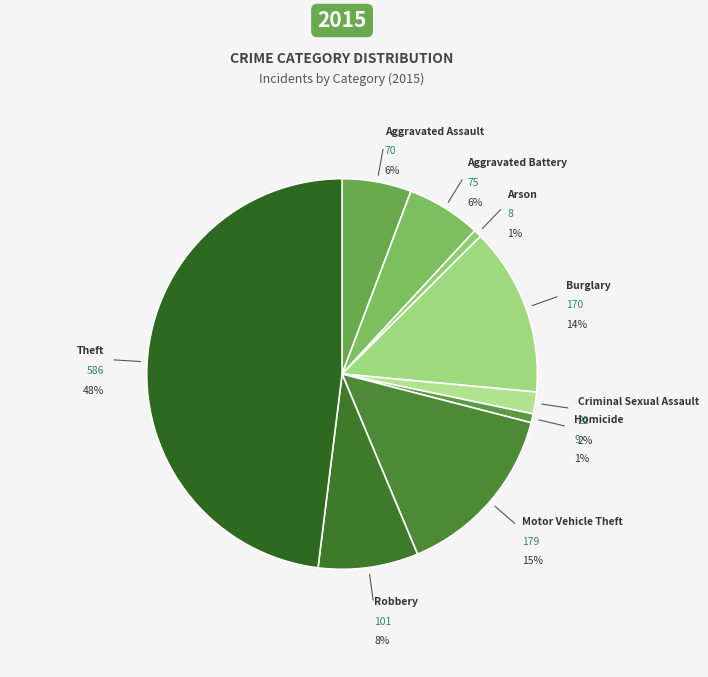

To the nearest percent, what portion does Arson represent?

1%